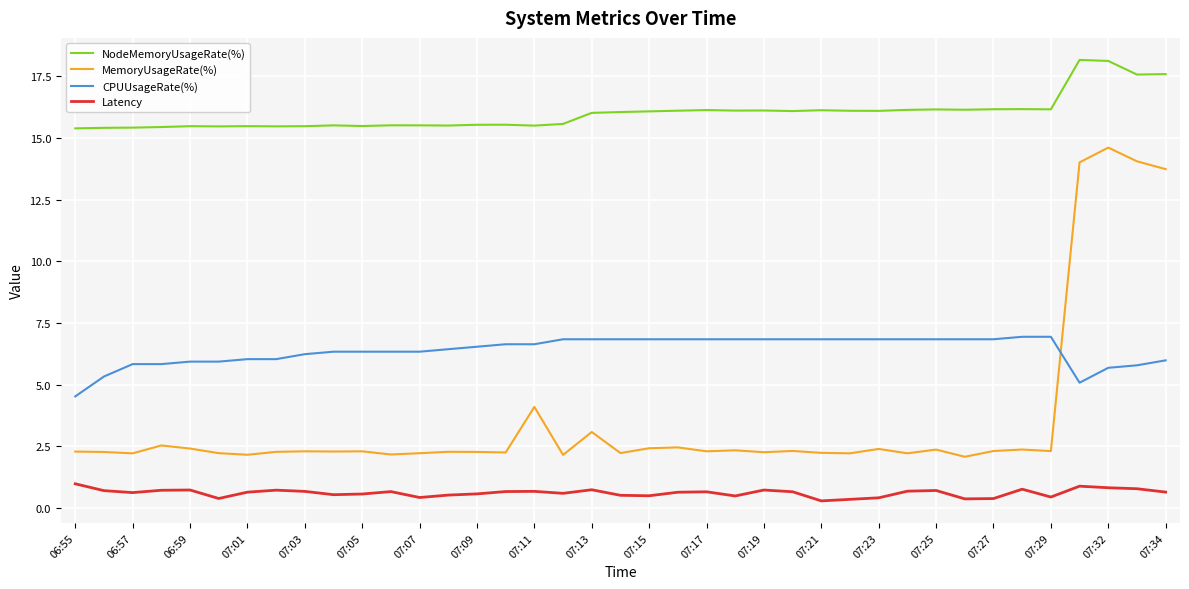

What is the highest value of the NodeMemoryUsageRate(%) series?

18.2